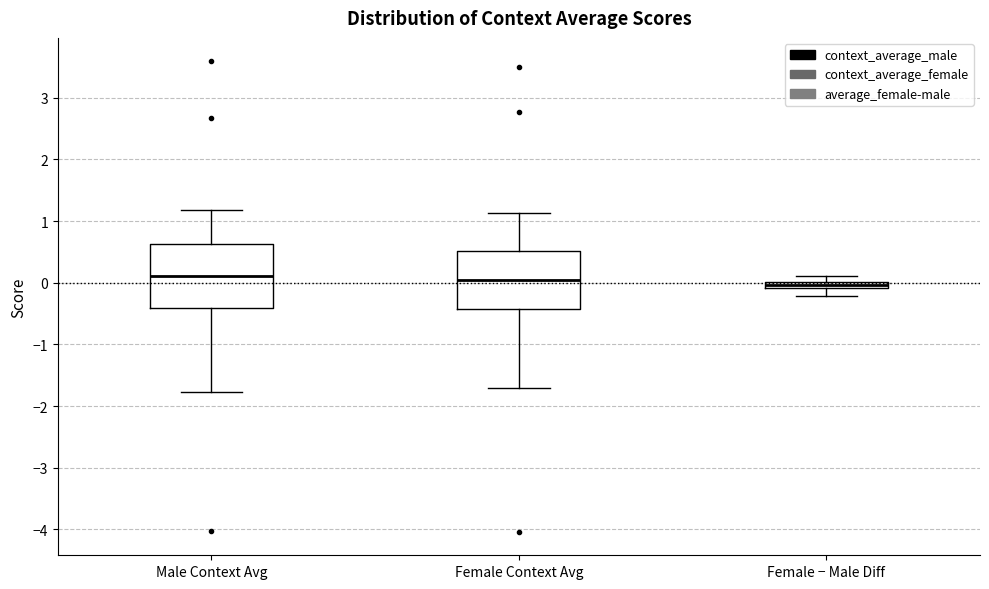

Which box is the tallest, from its lower edge to its upper edge?

Male Context Avg